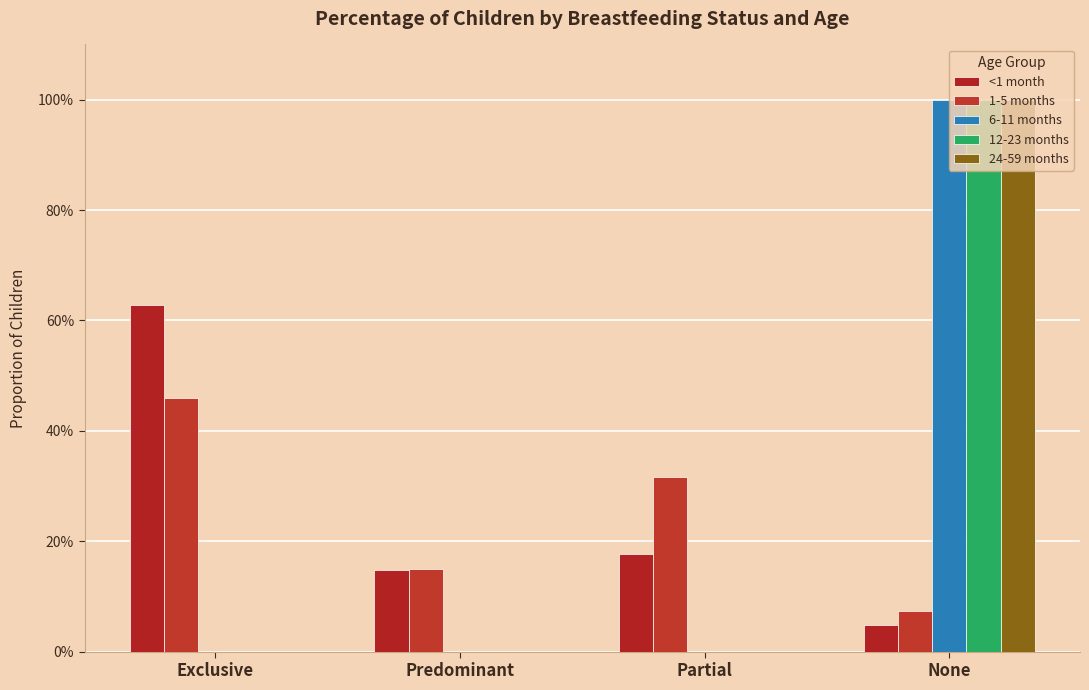

What is the total value across all series at Predominant?

0.3